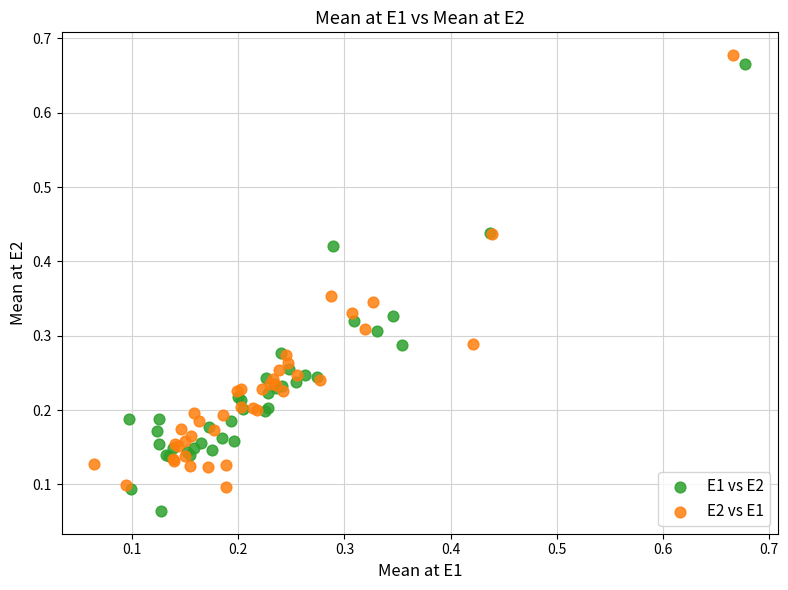

What are all the series names shown in the legend?

E1 vs E2, E2 vs E1